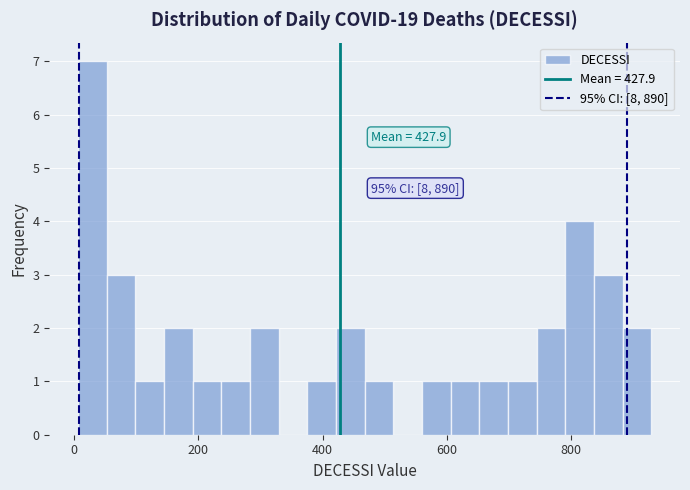

Around what value on the x-axis is the tallest bar? Give the approximate position of its centre, as read against the axis.

20